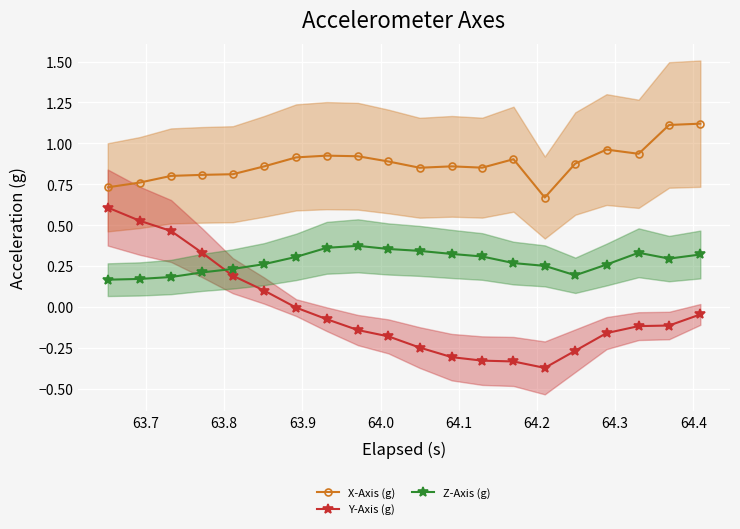

True or false: Z-Axis (g) and X-Axis (g) intersect in this chart.

False